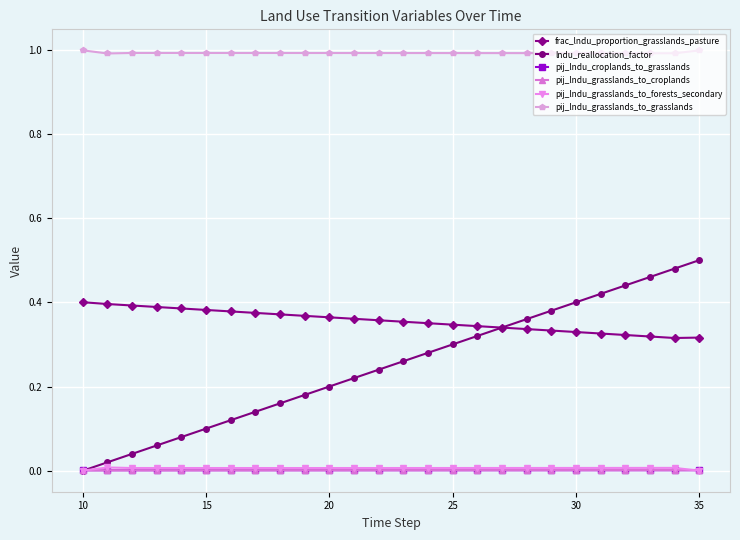

Which series has the largest range (max minus min)?

lndu_reallocation_factor